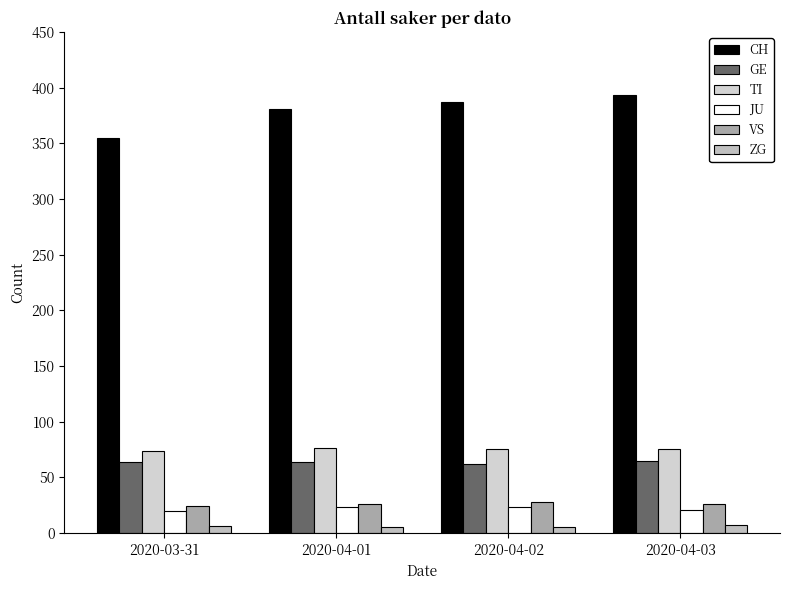

Reading right to left, what are all the values shown in this chart?

CH: 2020-04-03=393	2020-04-02=387	2020-04-01=381	2020-03-31=355
GE: 2020-04-03=65	2020-04-02=62	2020-04-01=64	2020-03-31=64
TI: 2020-04-03=75	2020-04-02=75	2020-04-01=76	2020-03-31=74
JU: 2020-04-03=21	2020-04-02=23	2020-04-01=23	2020-03-31=20
VS: 2020-04-03=26	2020-04-02=28	2020-04-01=26	2020-03-31=24
ZG: 2020-04-03=7	2020-04-02=5	2020-04-01=5	2020-03-31=6